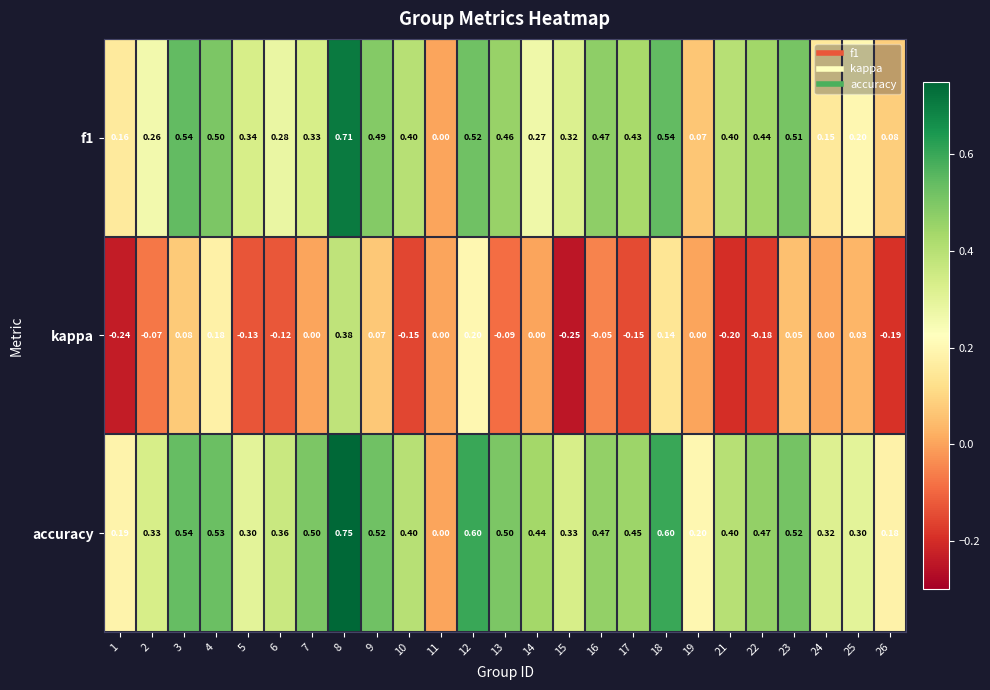

Which series has the largest total across all categories?

accuracy